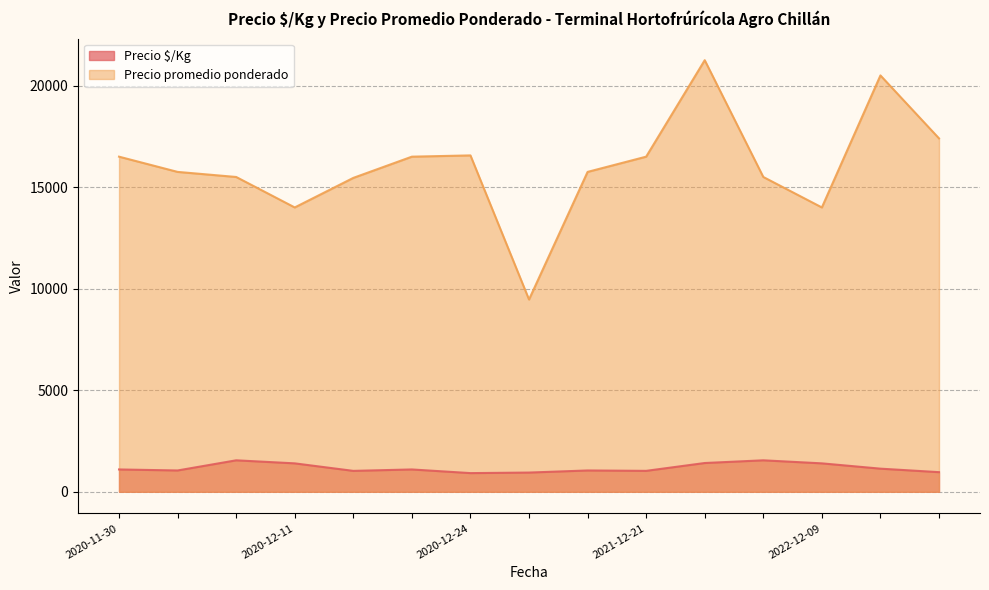

What is the minimum value for Precio $/Kg?

920